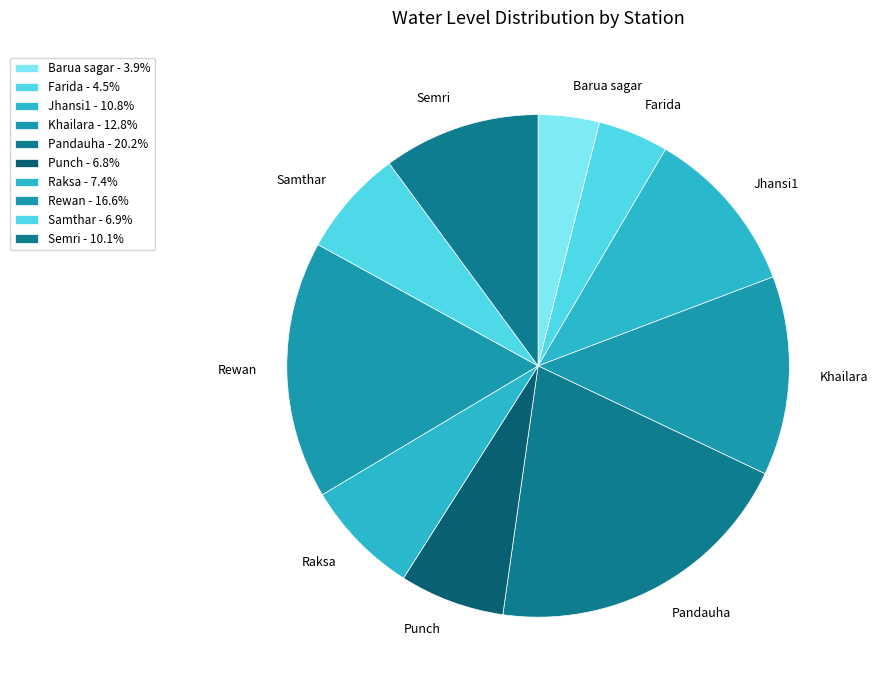

How many slices are in this pie chart?

10